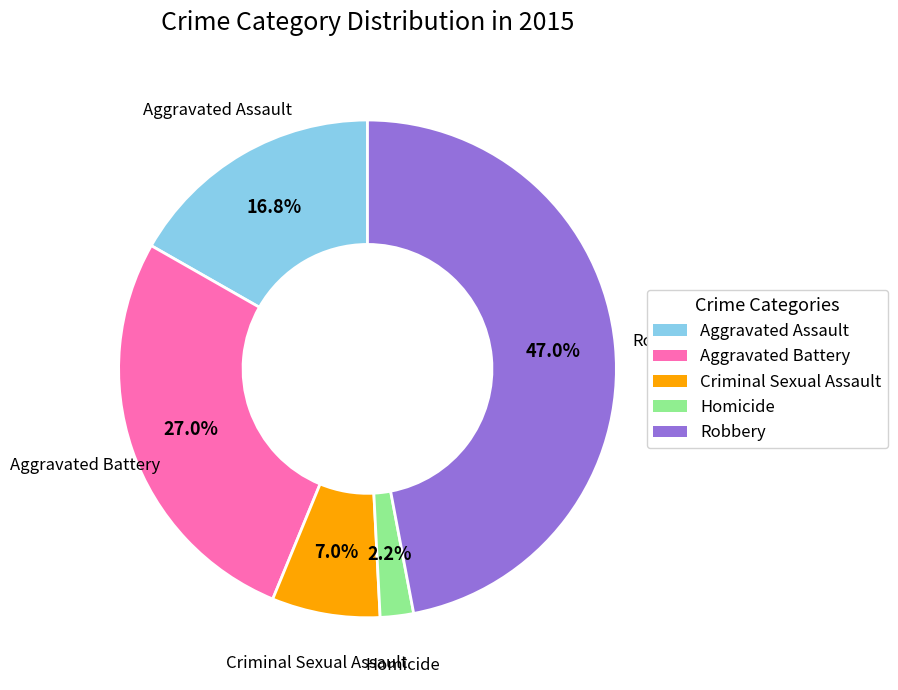

To the nearest percent, what percentage of the pie is Homicide?

2%